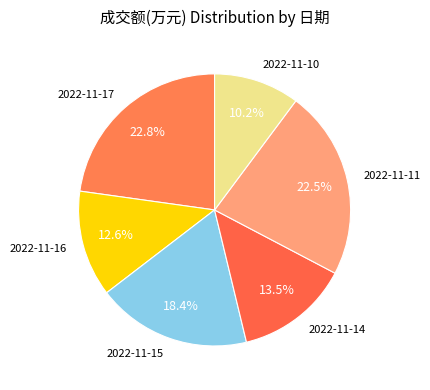

To the nearest percent, what portion does 2022-11-16 represent?

13%